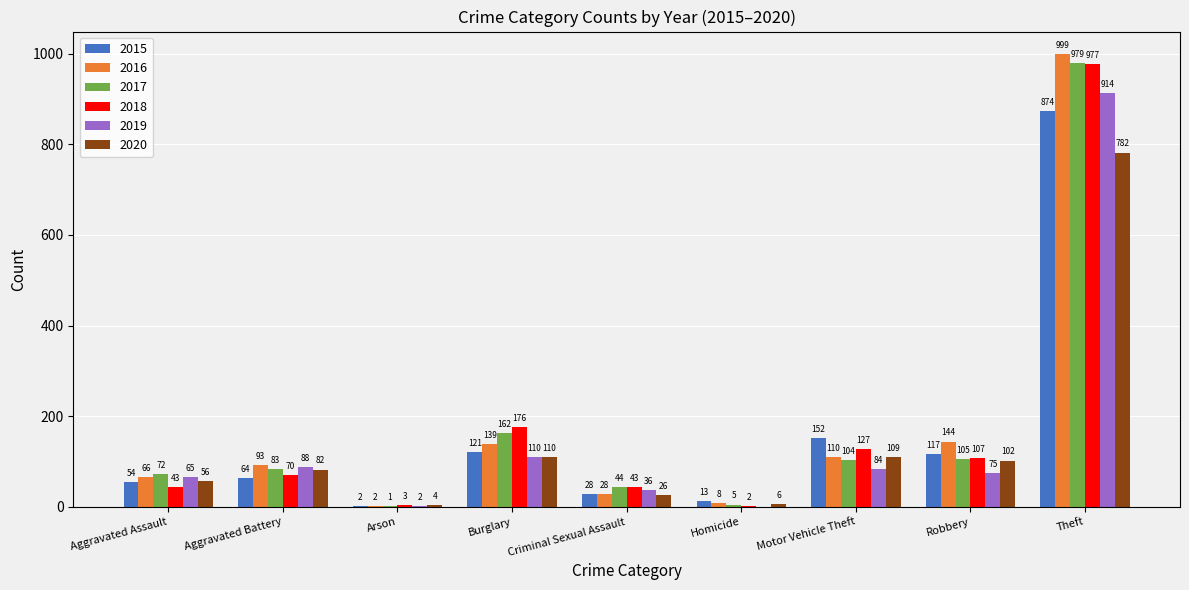

Which category has the highest value in the 2020 series?

Theft